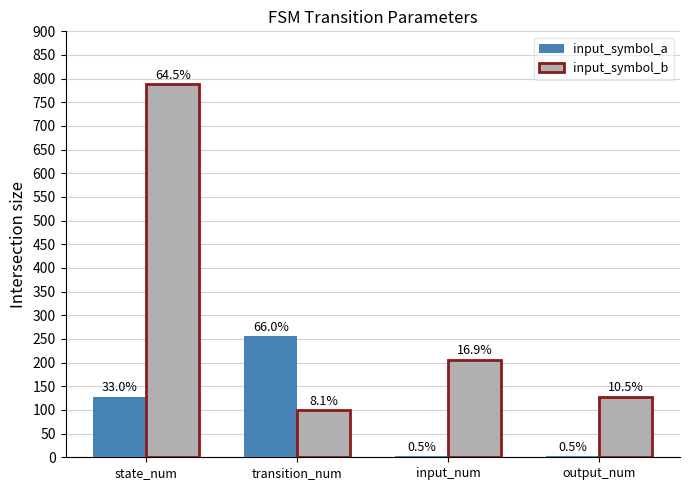

Are the bars grouped side by side (vs. stacked)?

Yes